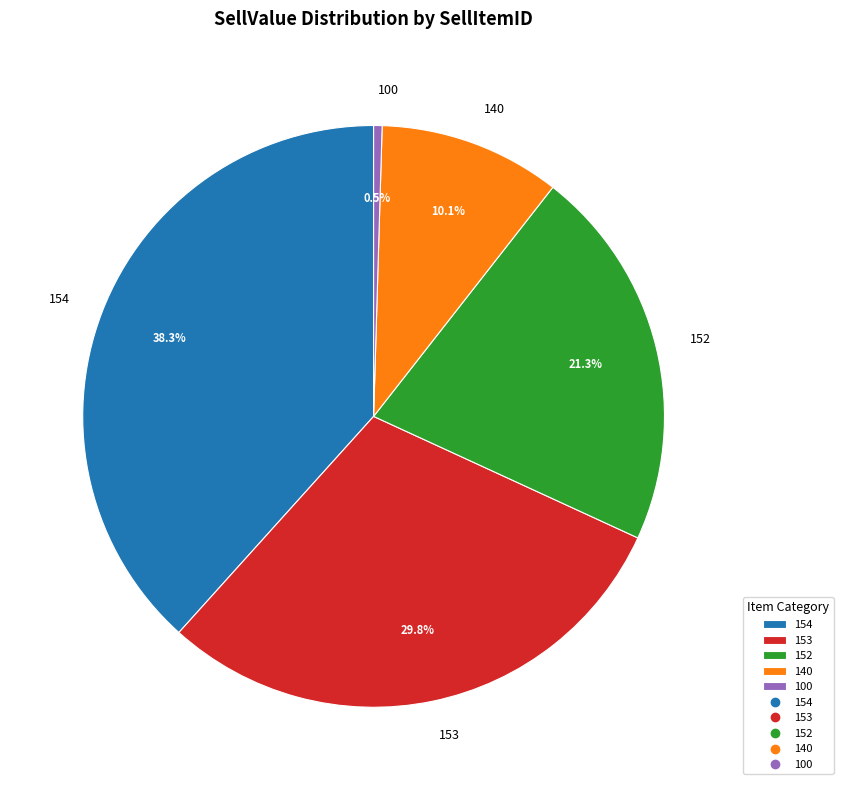

To the nearest percent, what is the average slice percentage?

20%